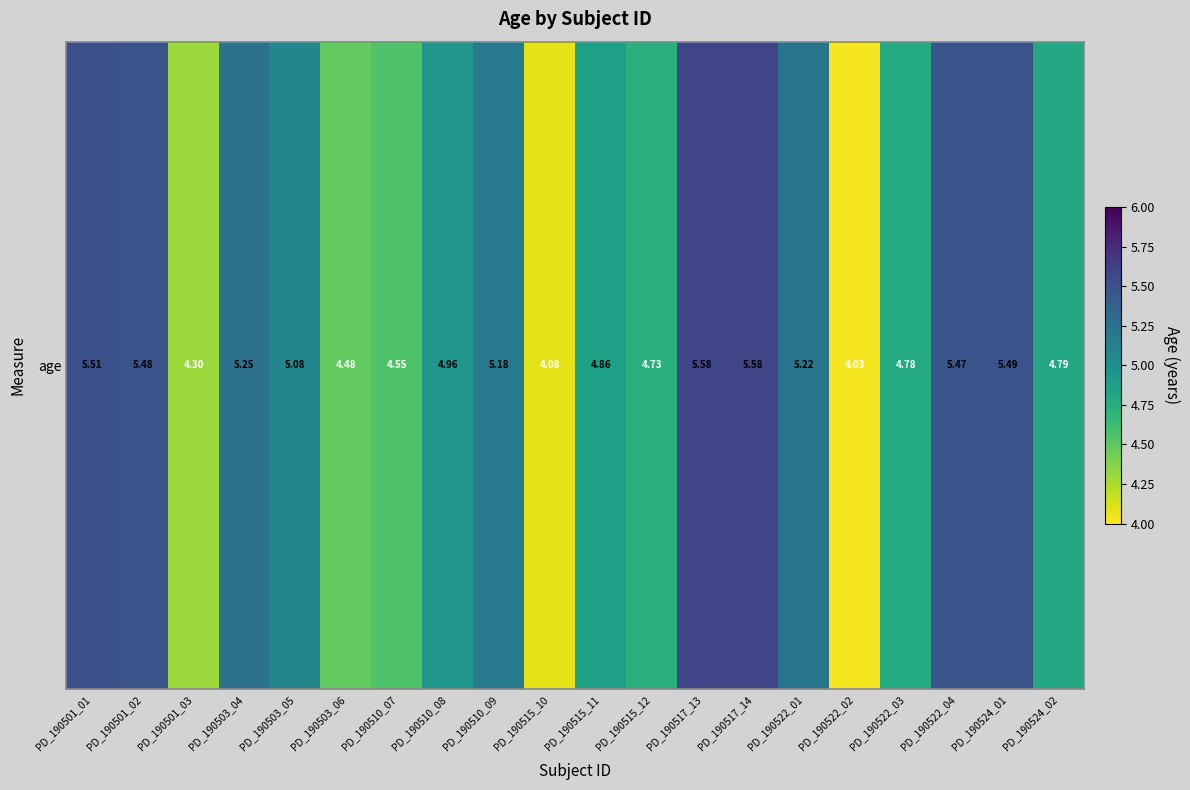

True or false: the data shows 8.8 at PD_190522_01.

False